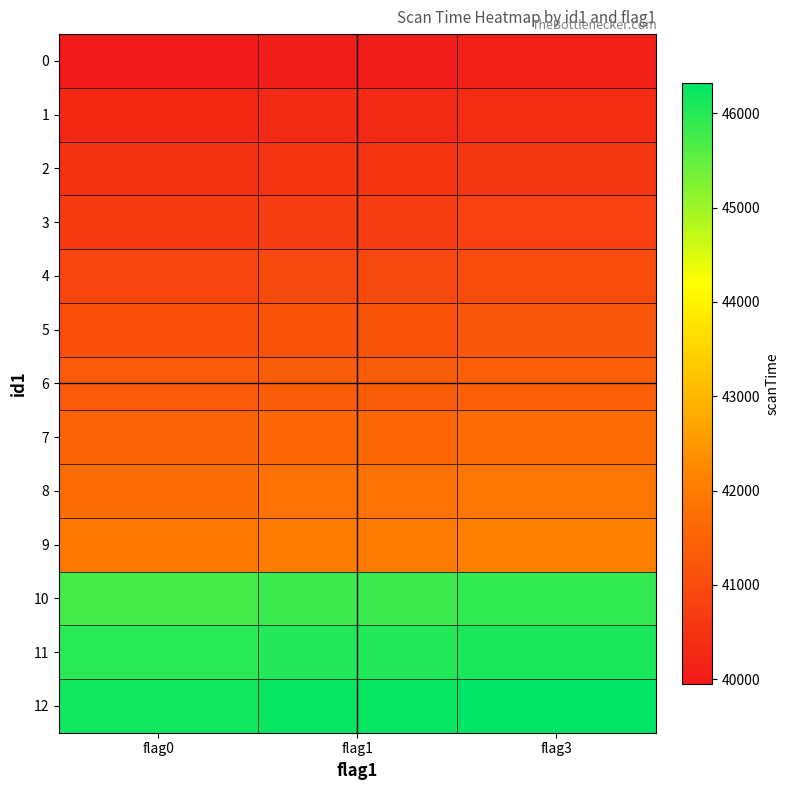

What is the minimum value shown in the chart?

39951